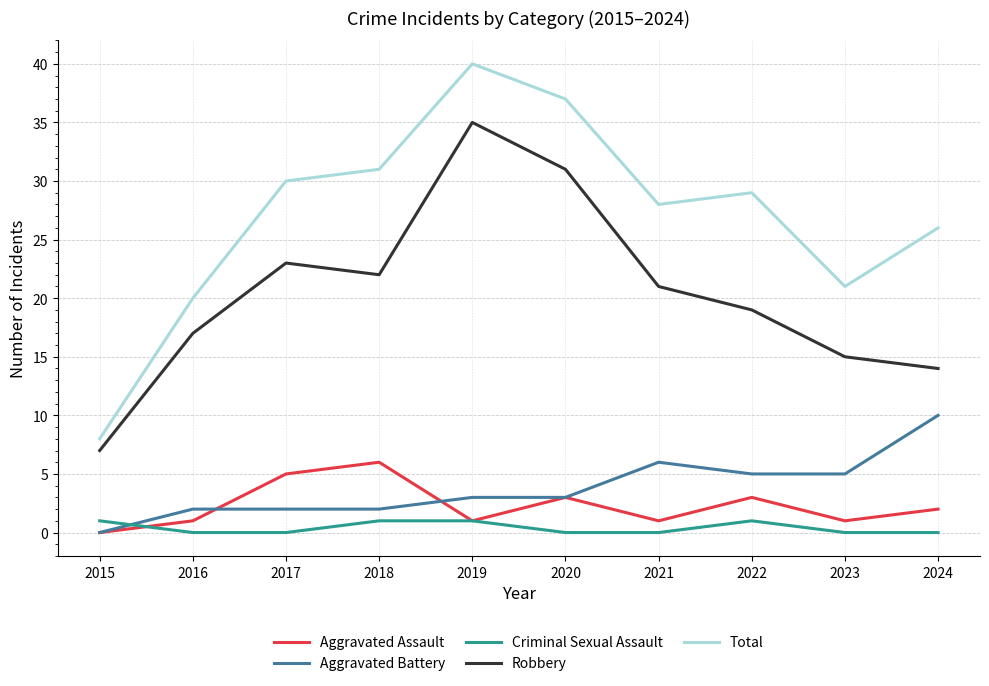

Rank the series by their maximum value, from lowest to highest.

Criminal Sexual Assault, Aggravated Assault, Aggravated Battery, Robbery, Total